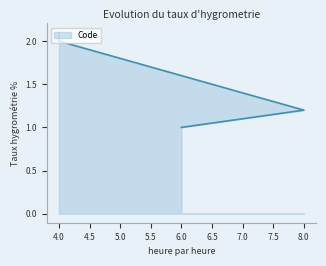

What is the value of the 3rd point from the left?

1.2